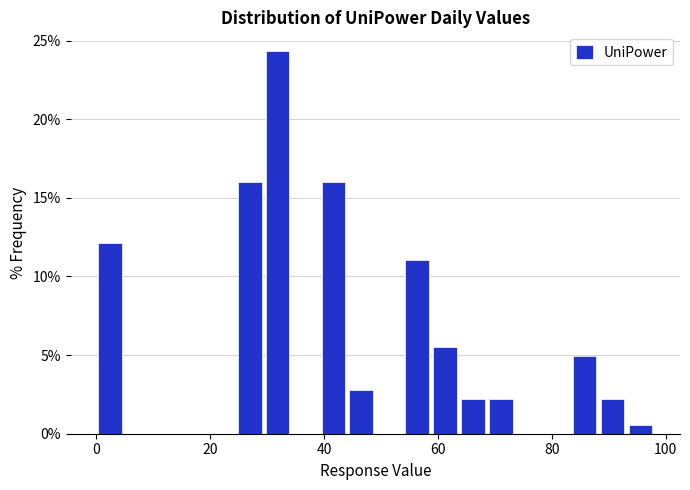

Around what value on the x-axis is the tallest bar? Give the approximate position of its centre, as read against the axis.

32